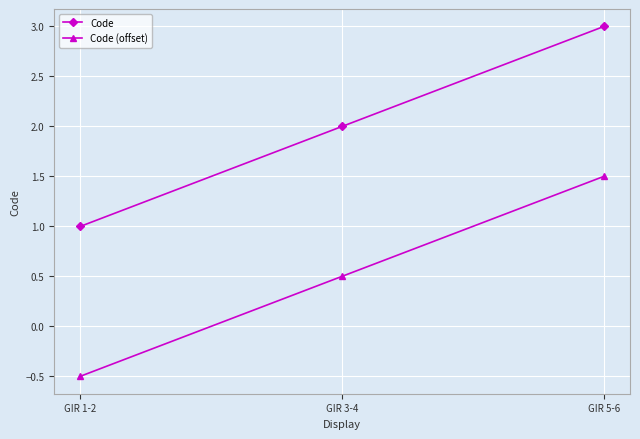

How many data points does each series have?

3